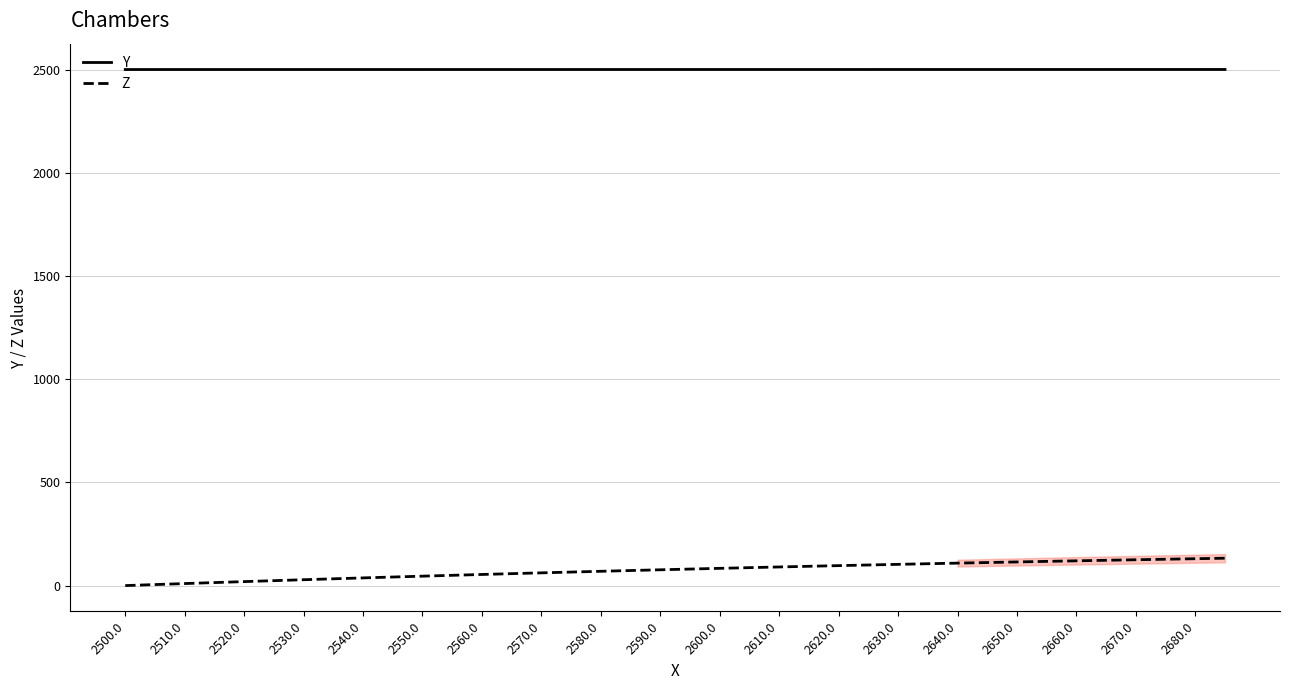

Rank the series by their average value, from highest to lowest.

Y, Z